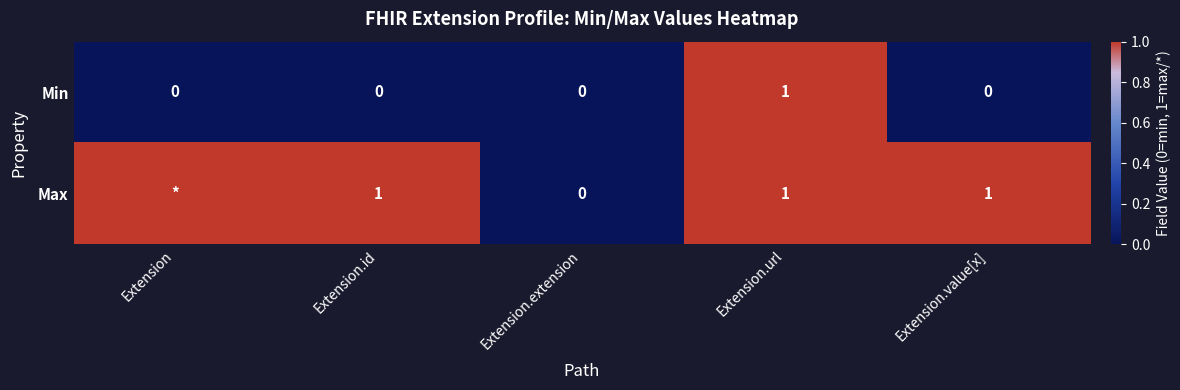

The Min series shows -1 at Extension.id. True or false?

False